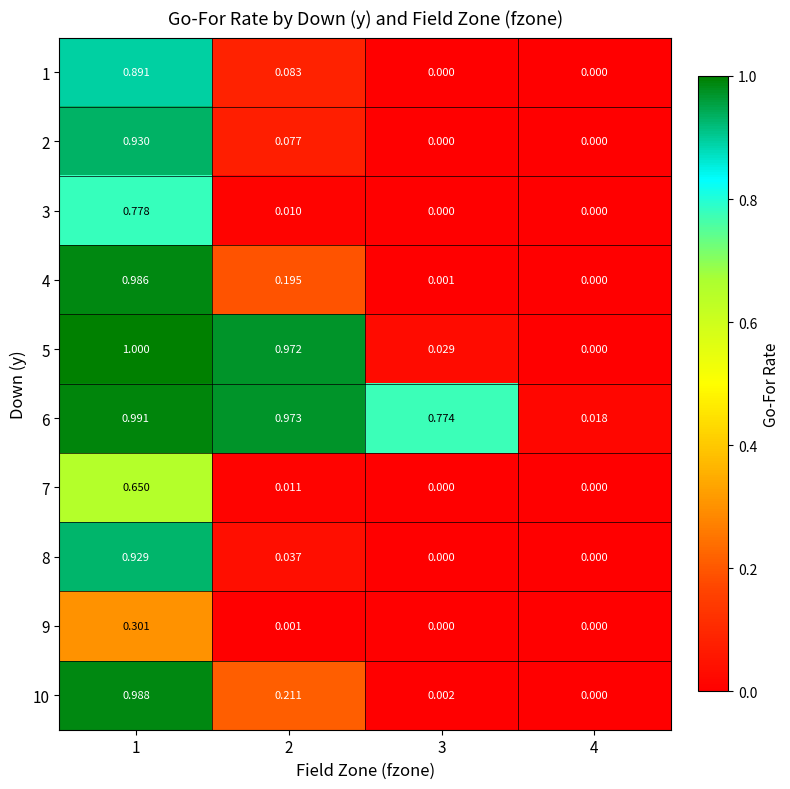

Is the value of 4 at 3 greater than the value of 3 at 3?

Yes